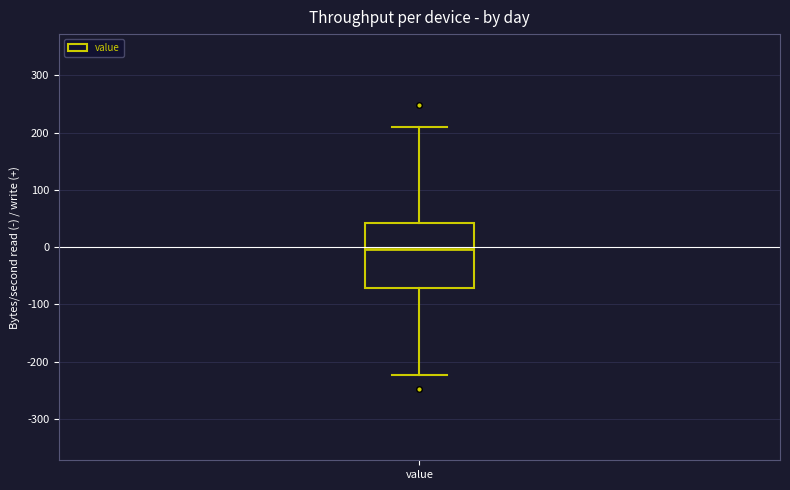

Transcribe this box plot: give where the median line is, the range the box spans, and where the two whiskers end, as read against the y-axis. The values are not printed on the chart, so give them approximately, as read against the axis.

median 0, box -70 to 40, whiskers -220 to 210